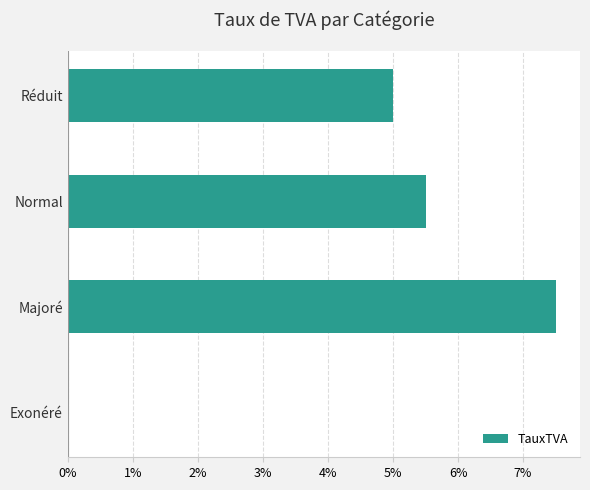

Are the bars horizontal?

Yes